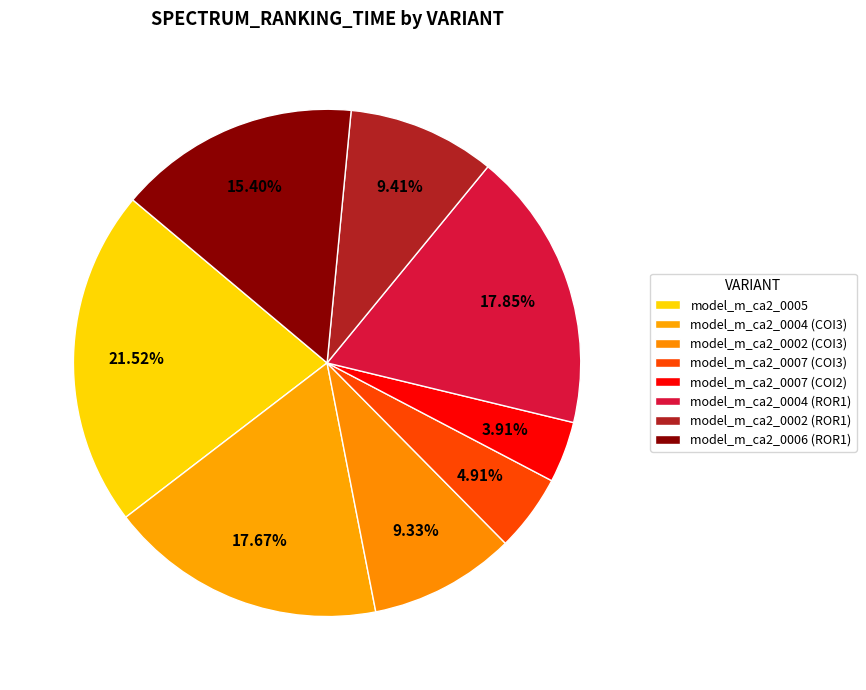

Which category has the smallest portion of the pie?

model_m_ca2_0007 (COI2)